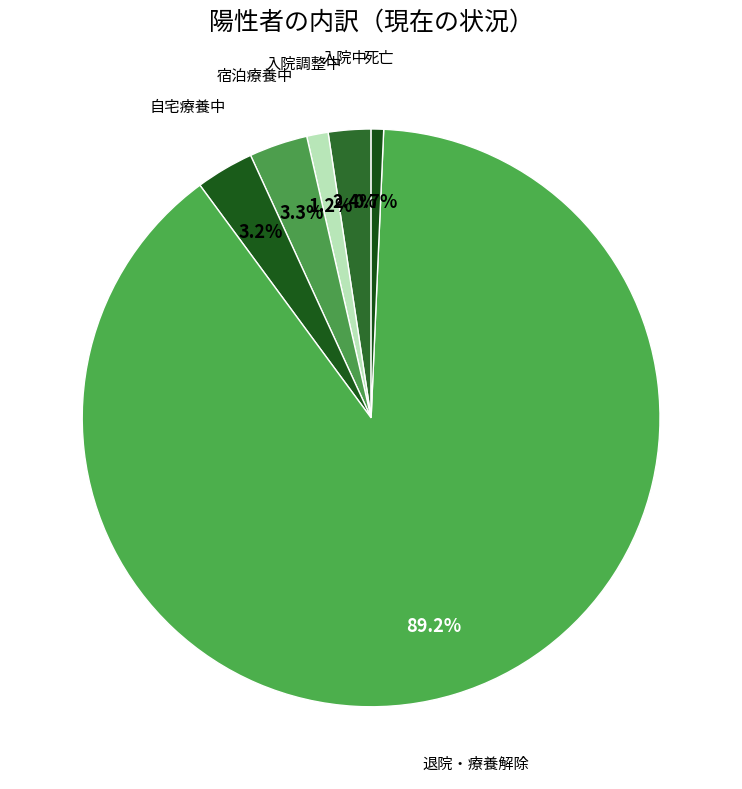

Count the number of slices in the pie.

6